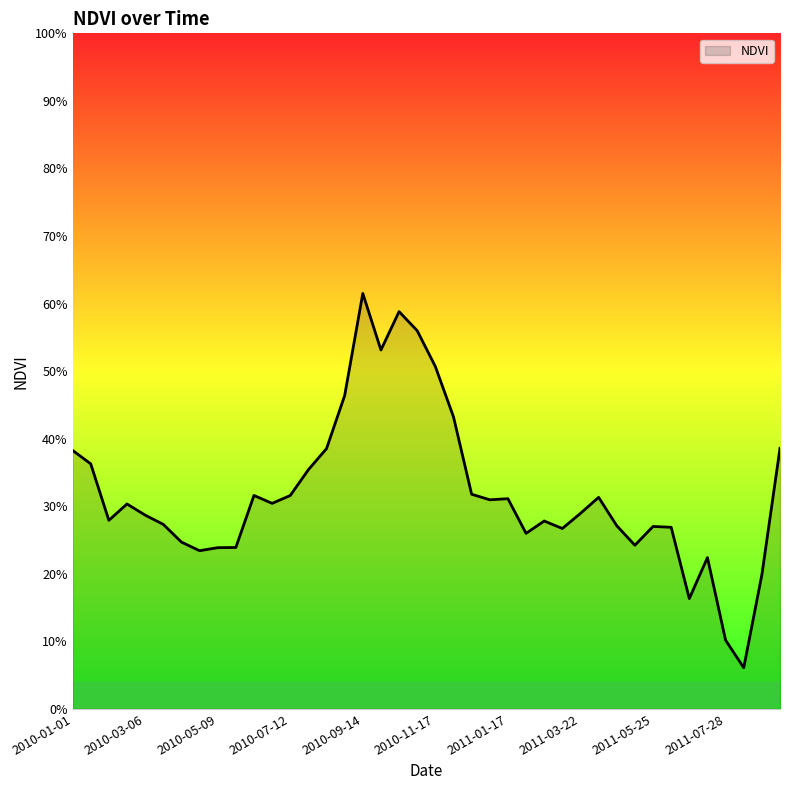

Does the chart have visible grid lines?

No